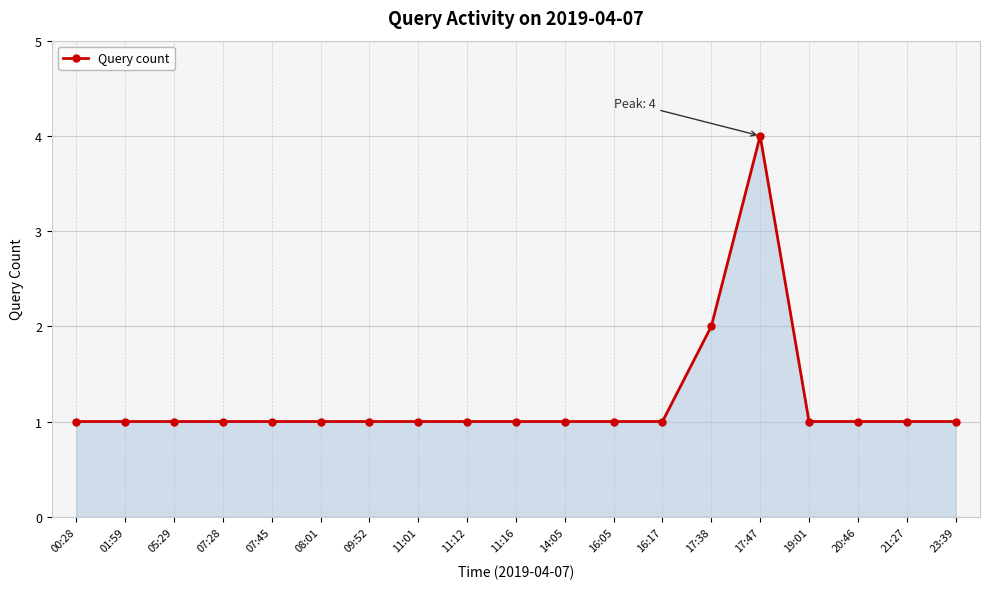

What is the ratio of the value at 11:16 to the value at 20:46?

1.0